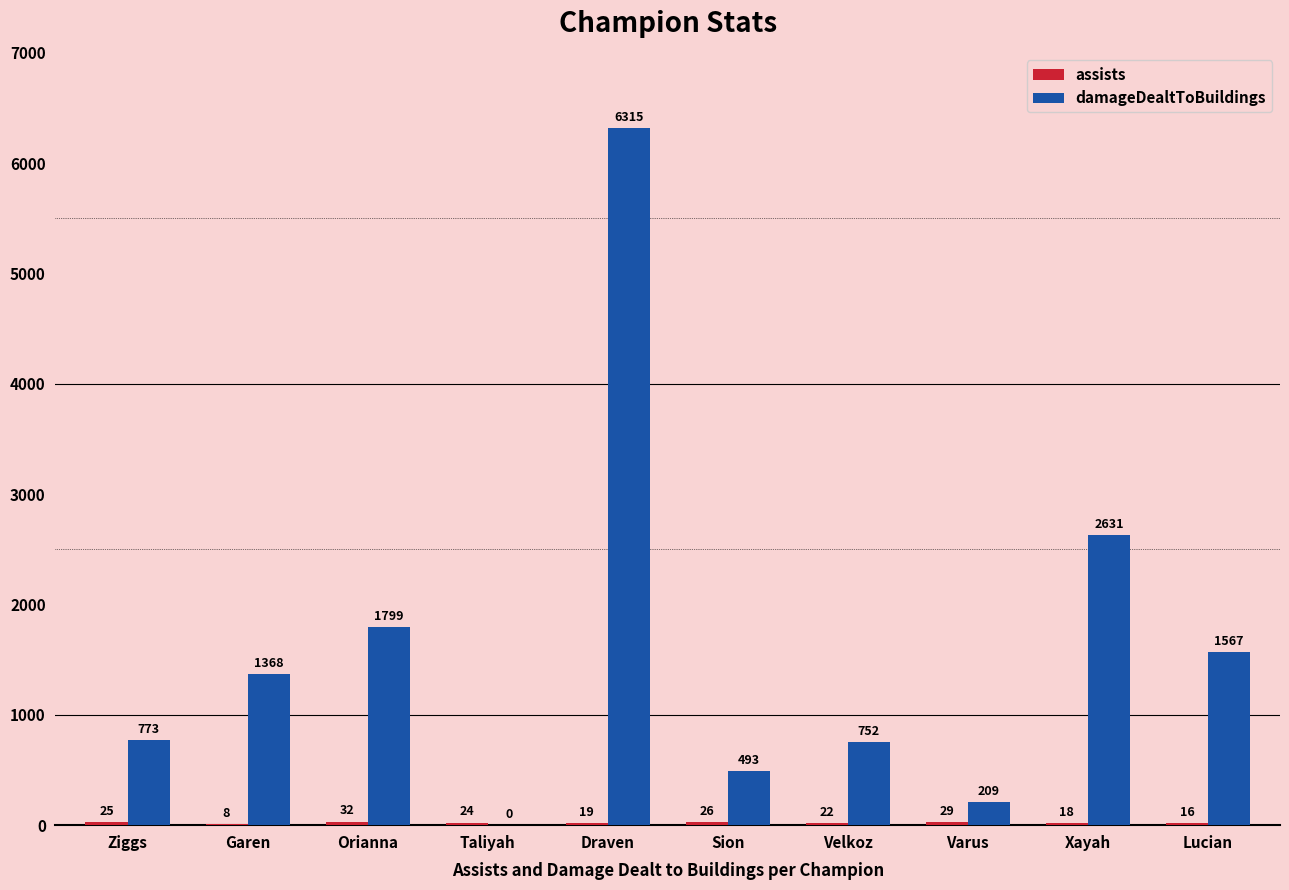

What is the total value across all series at Varus?

238